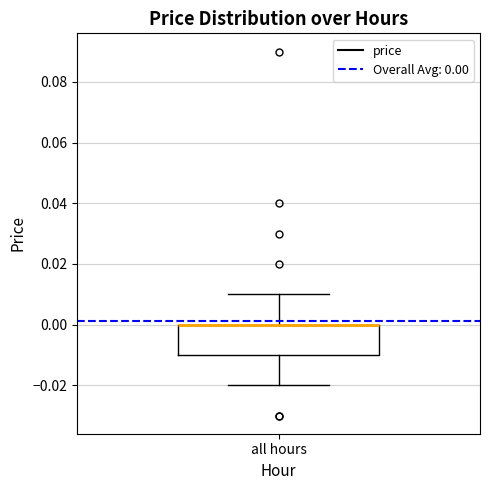

Transcribe this box plot: give where the median line is, the range the box spans, and where the two whiskers end, as read against the y-axis. The values are not printed on the chart, so give them approximately, as read against the axis.

median 0.00 (drawn on the box's upper edge), box -0.01 to 0.00, whiskers -0.02 to 0.01